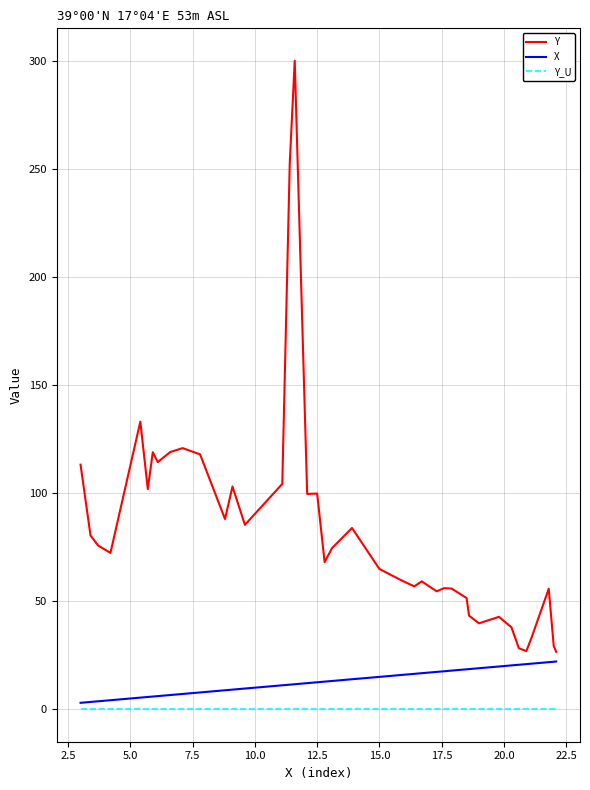

How many values in the Y series are below 74?

20